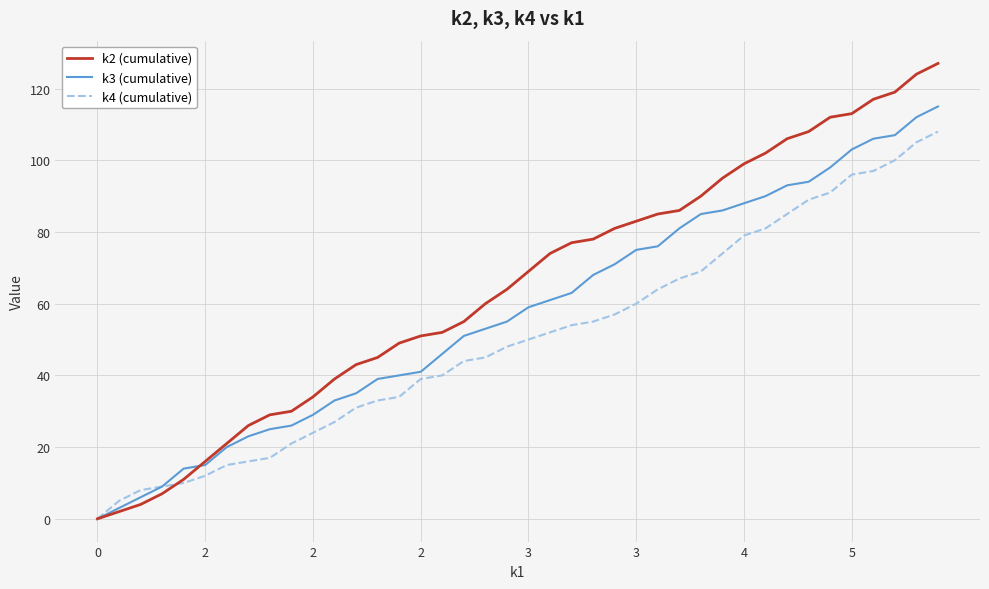

Rank the series by their average value, from lowest to highest.

k4 (cumulative), k3 (cumulative), k2 (cumulative)